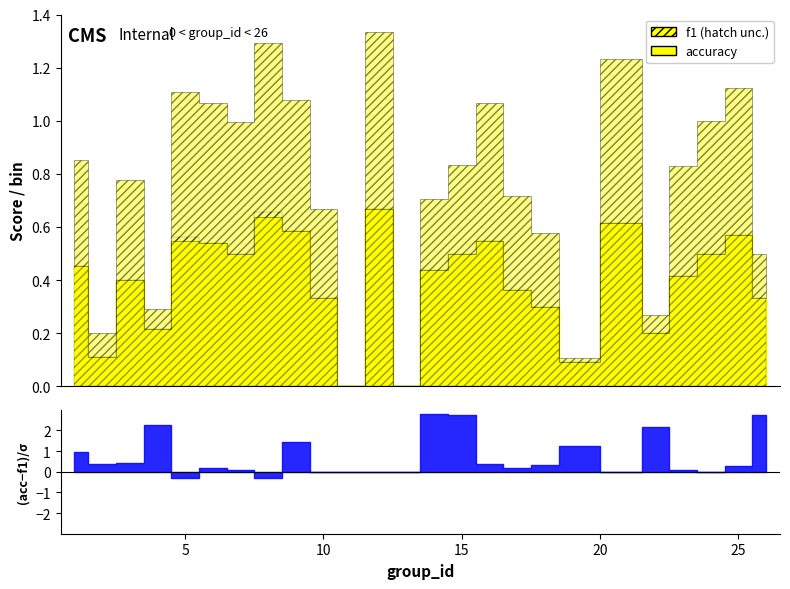

Which series has the largest total across all categories?

accuracy